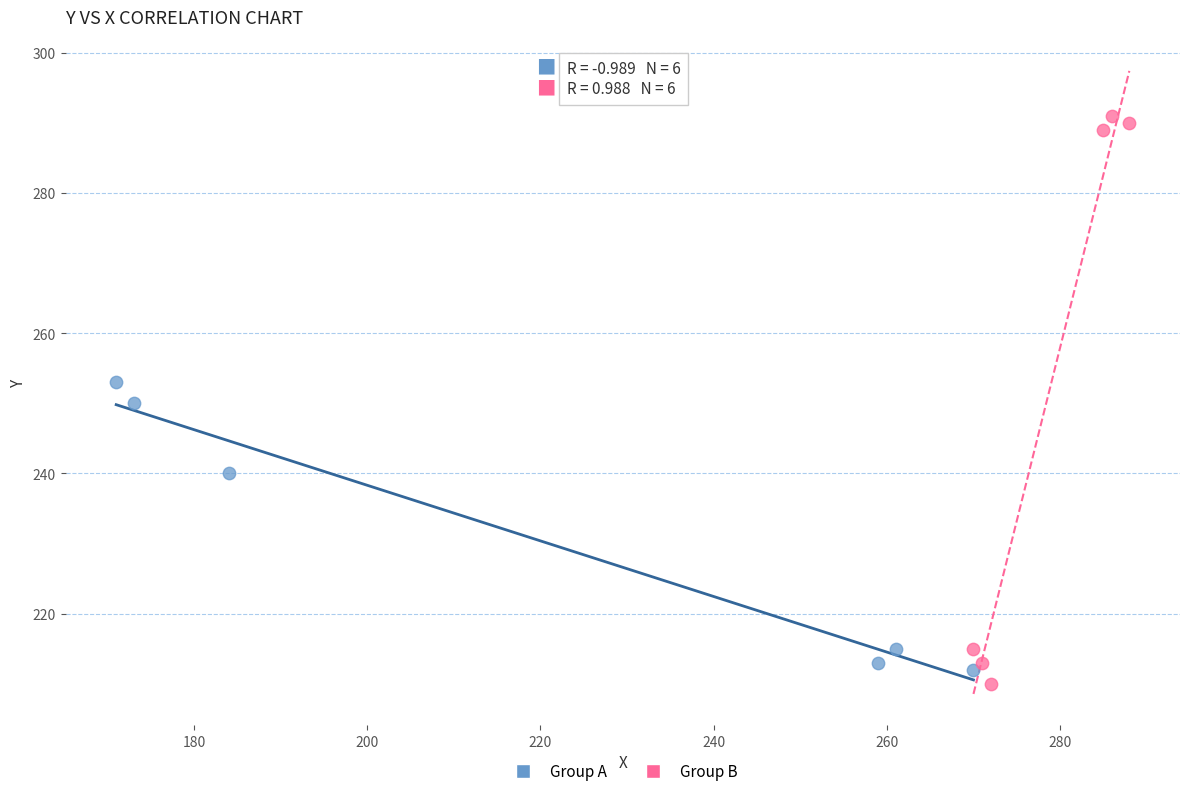

Which series reaches the maximum Y coordinate?

Group B